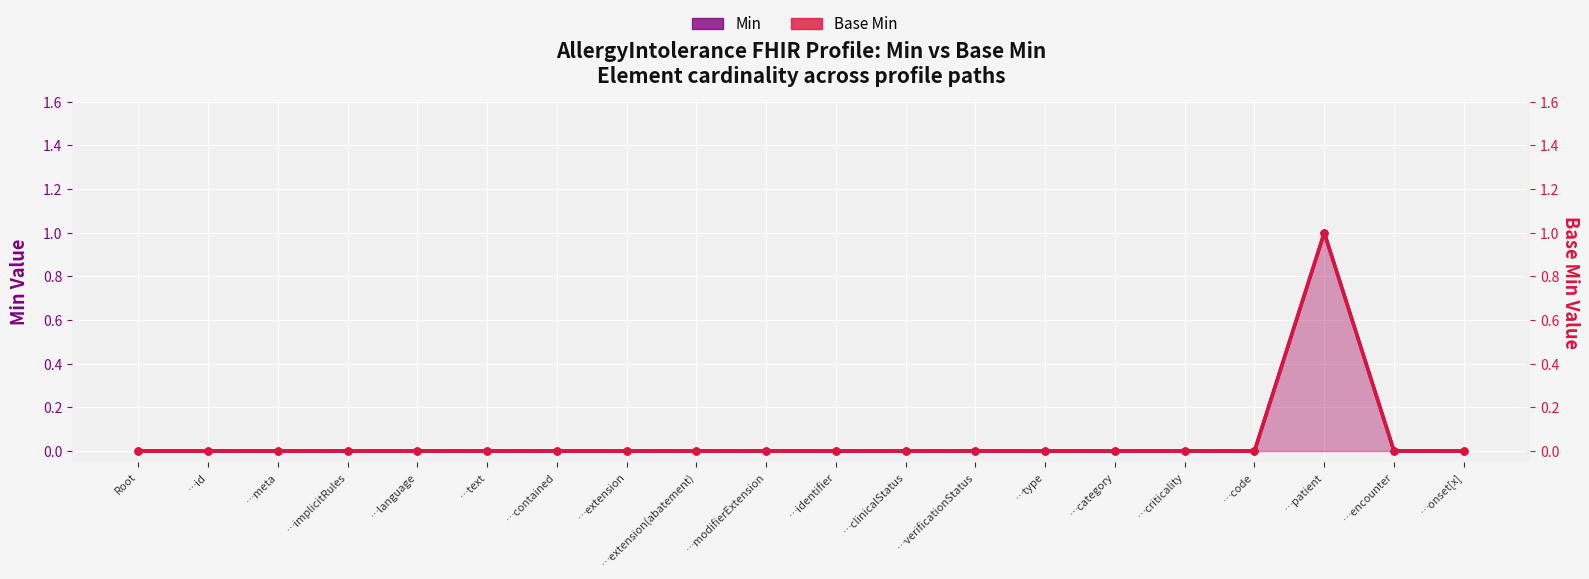

What is the label of the 20th point from the left?

…onset[x]